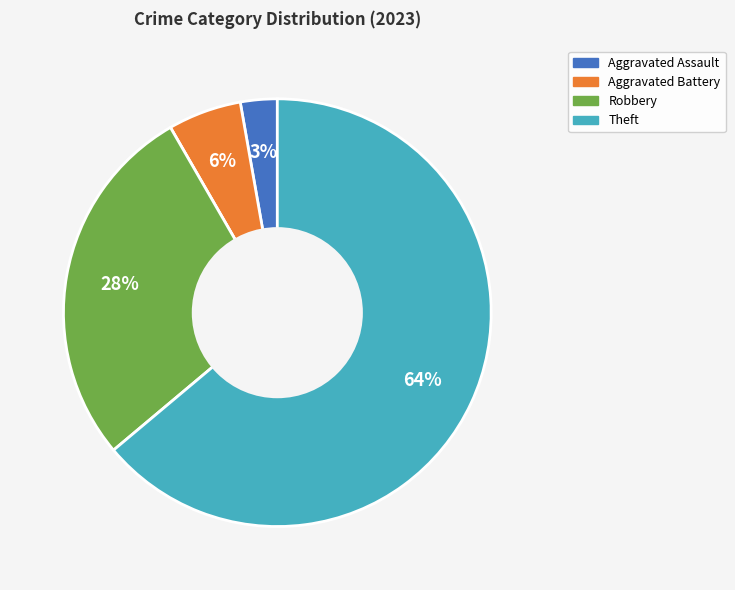

To the nearest percent, what is the average slice percentage?

20%